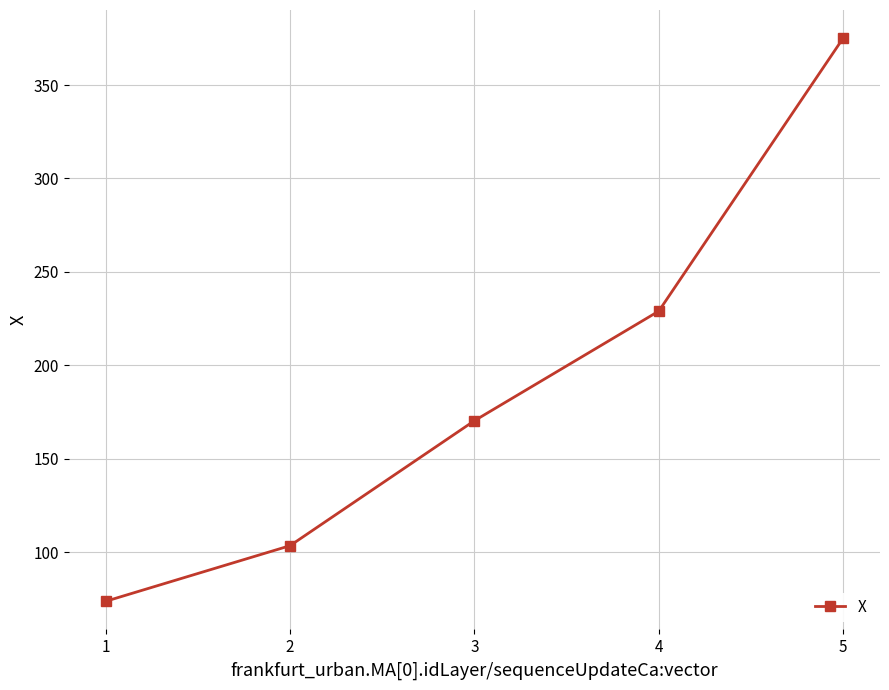

How many data points are less than 170?

2